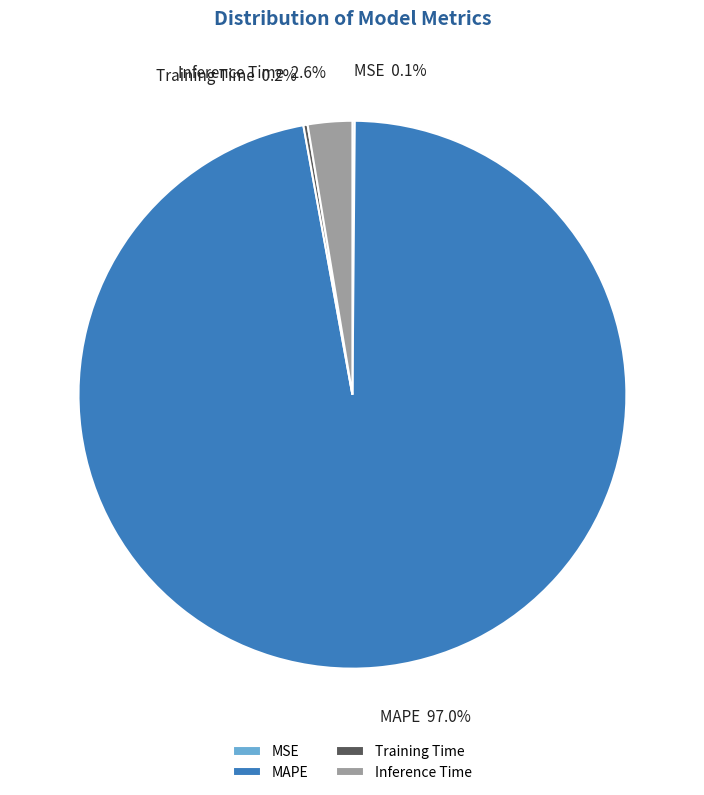

Is the sum of MAPE and Inference Time greater than half?

Yes